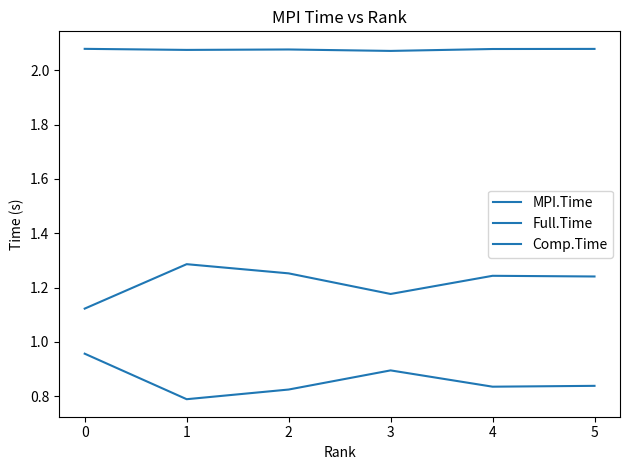

Which series changed the most between 4 and 5?

MPI.Time